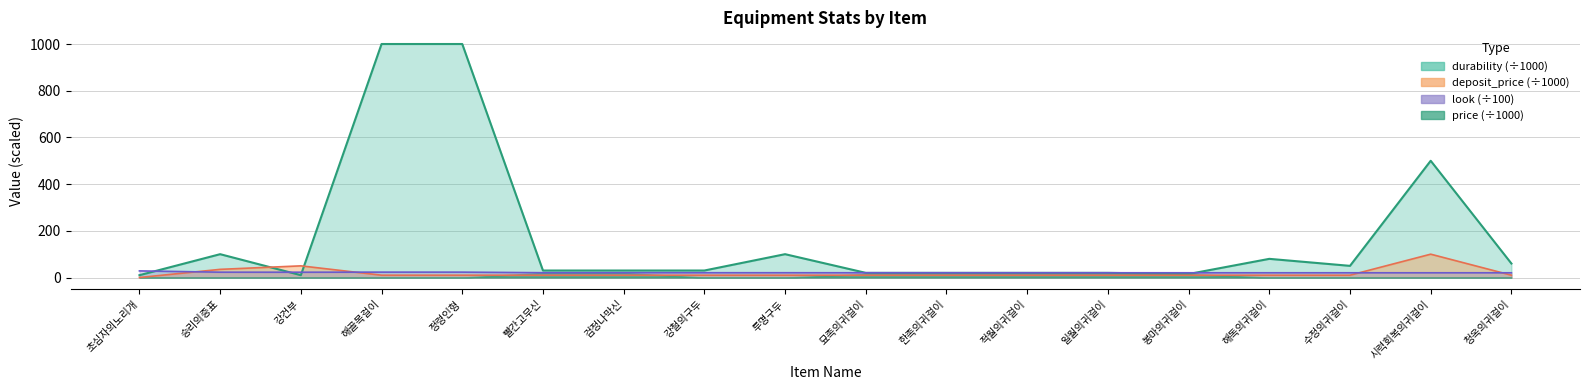

Which label corresponds to the smallest value in the chart?

초심자의노리개